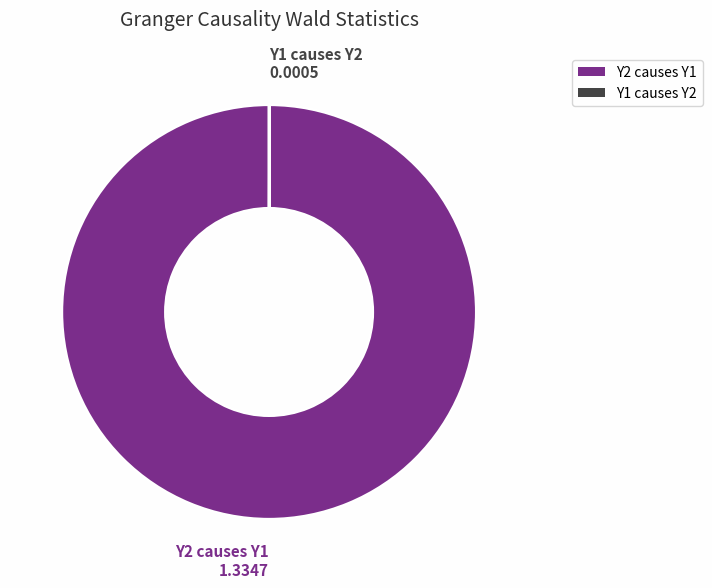

The Y2 causes Y1 slice represents 100% of the pie. True or false?

True